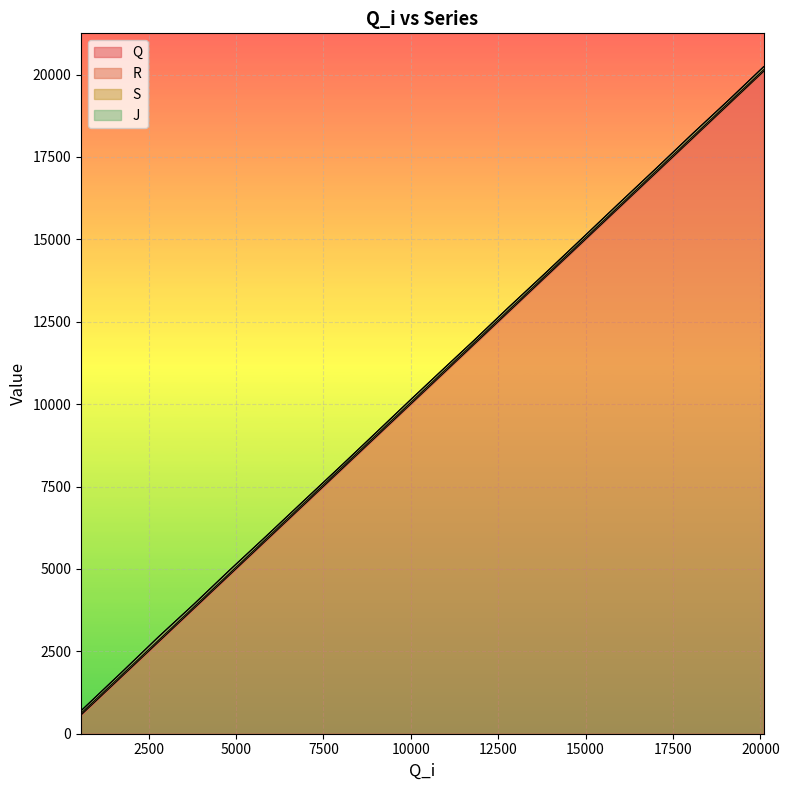

What is the average value of the R series?

10446